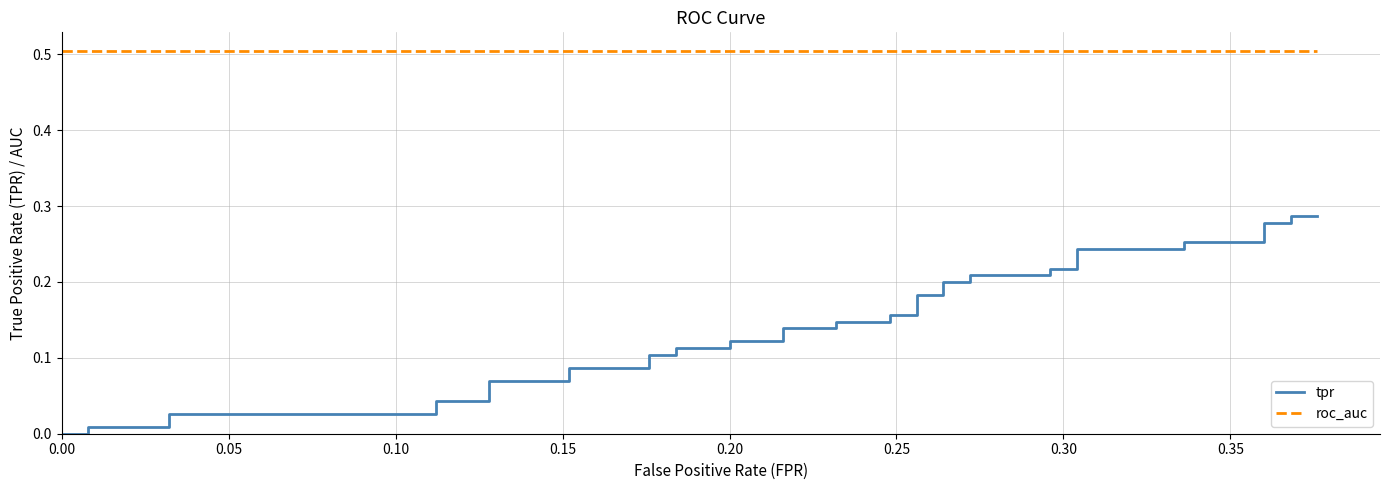

Does the chart have visible grid lines?

Yes